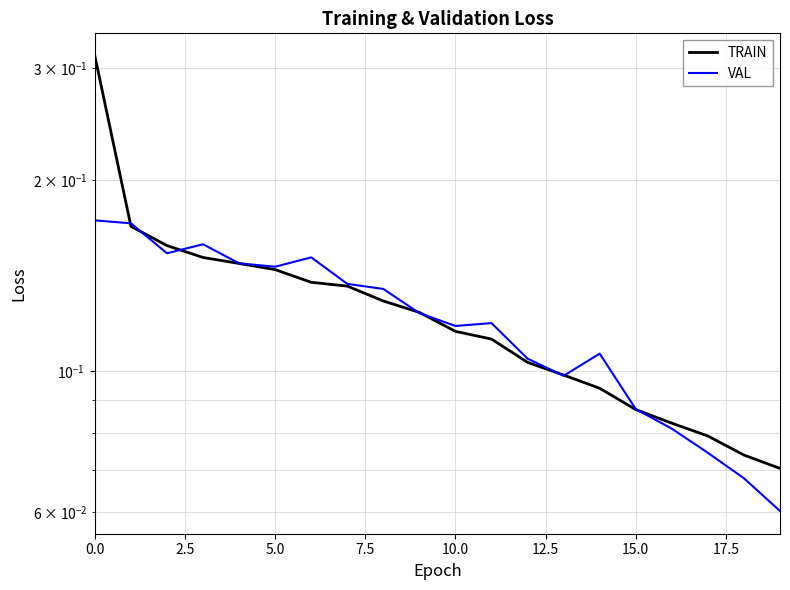

How many interior local valleys does the VAL series have?

4